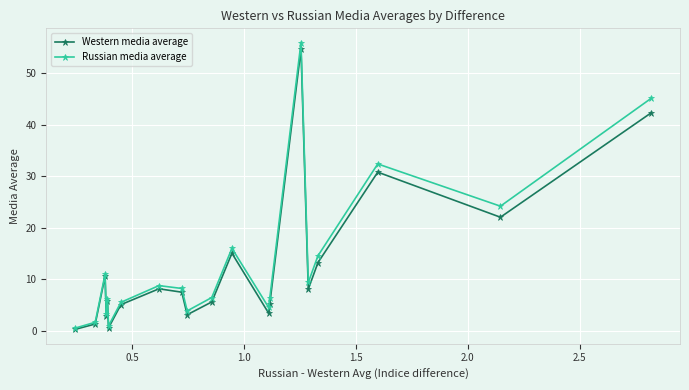

Which series has the largest range (max minus min)?

Russian media average